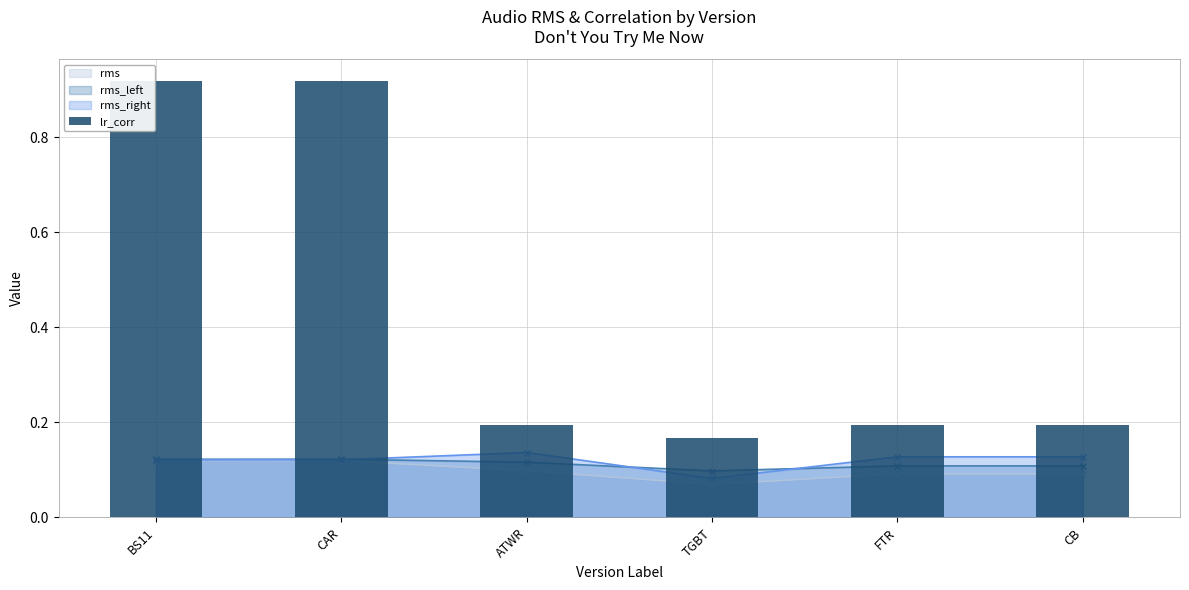

How many bars are there in total?

6